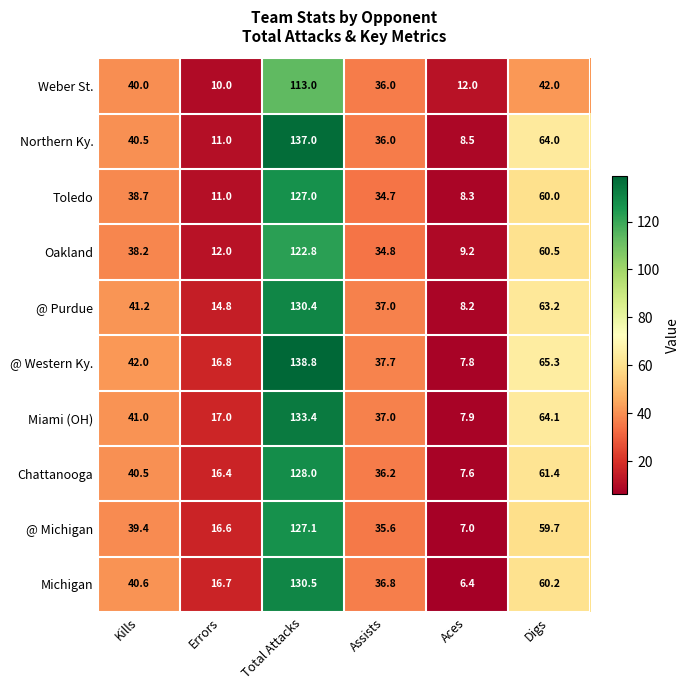

What is the maximum value shown in the chart?

138.8